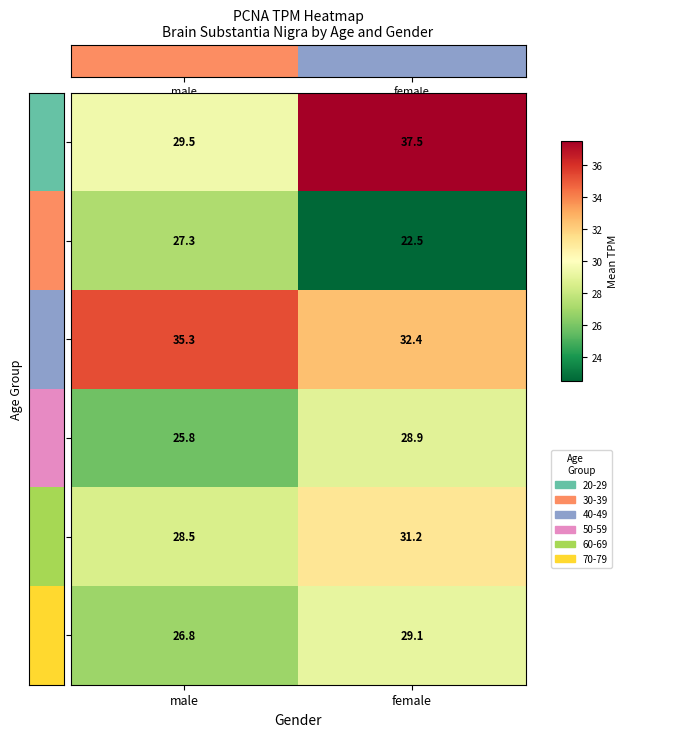

Reading left to right, extract all data points from this chart.

20-29: male=29.5	female=37.5
30-39: male=27.3	female=22.5
40-49: male=35.3	female=32.4
50-59: male=25.8	female=28.9
60-69: male=28.5	female=31.2
70-79: male=26.8	female=29.1